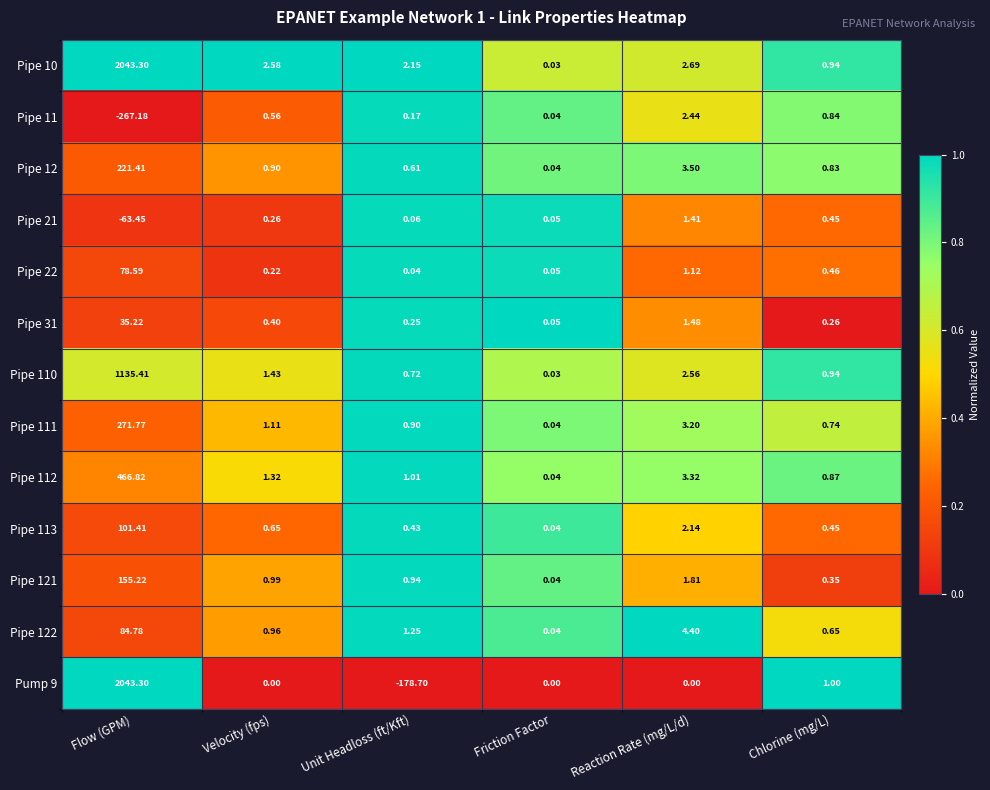

At which label is Pipe 122 closest to 42?

Reaction Rate (mg/L/d)